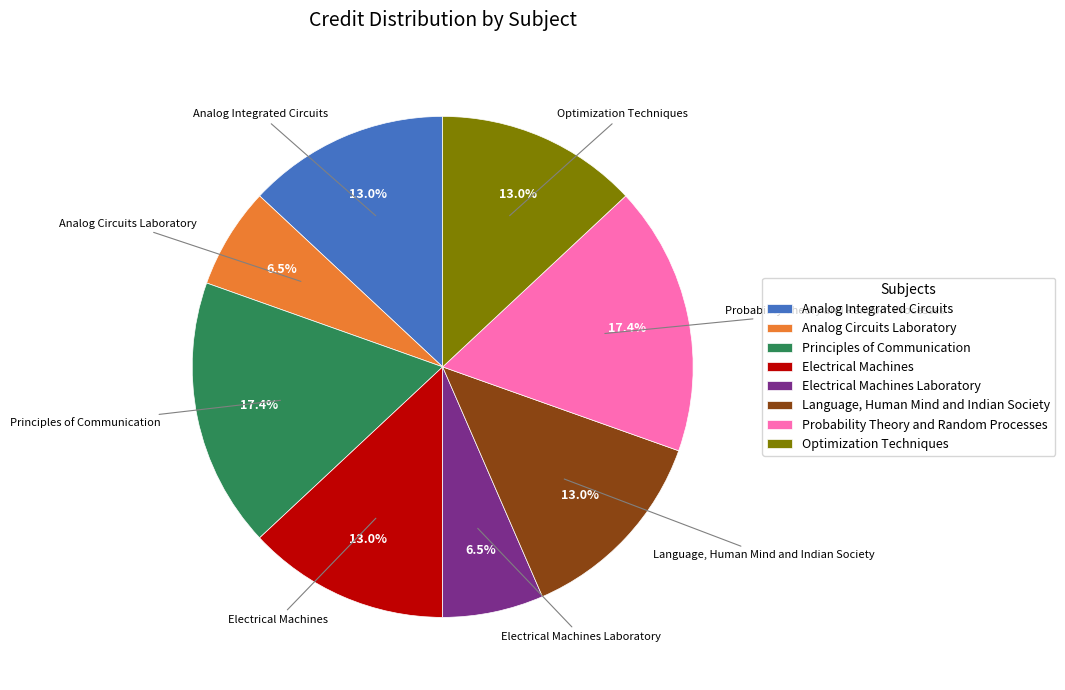

How many slices are in this pie chart?

8